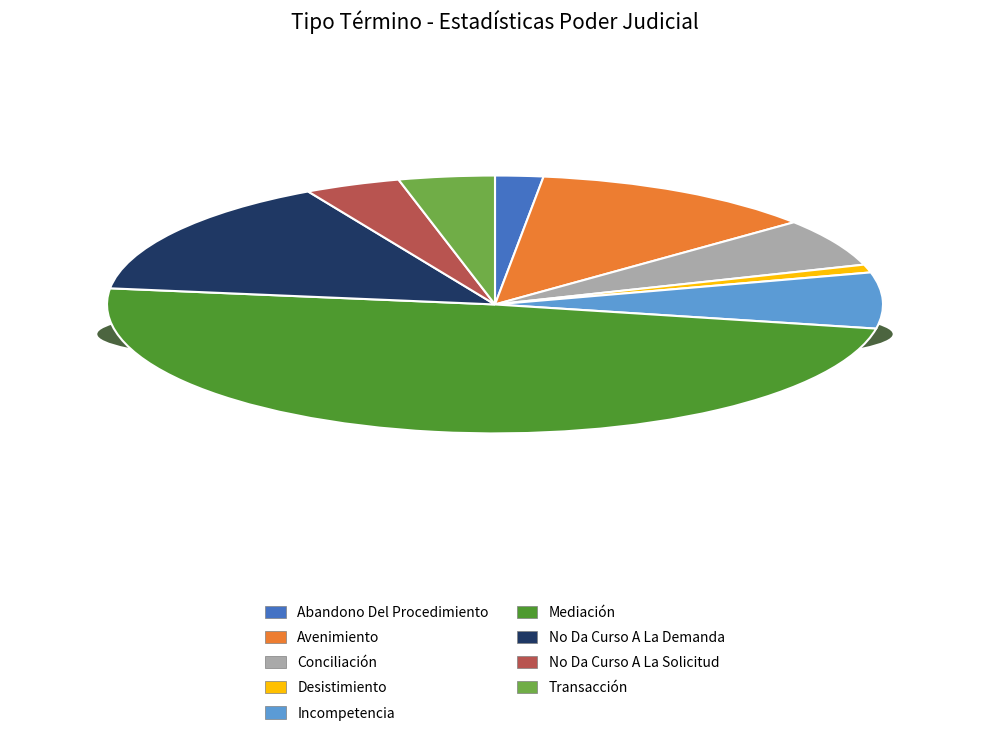

To the nearest percent, what is the difference between the Desistimiento and Avenimiento slice percentages?

11%